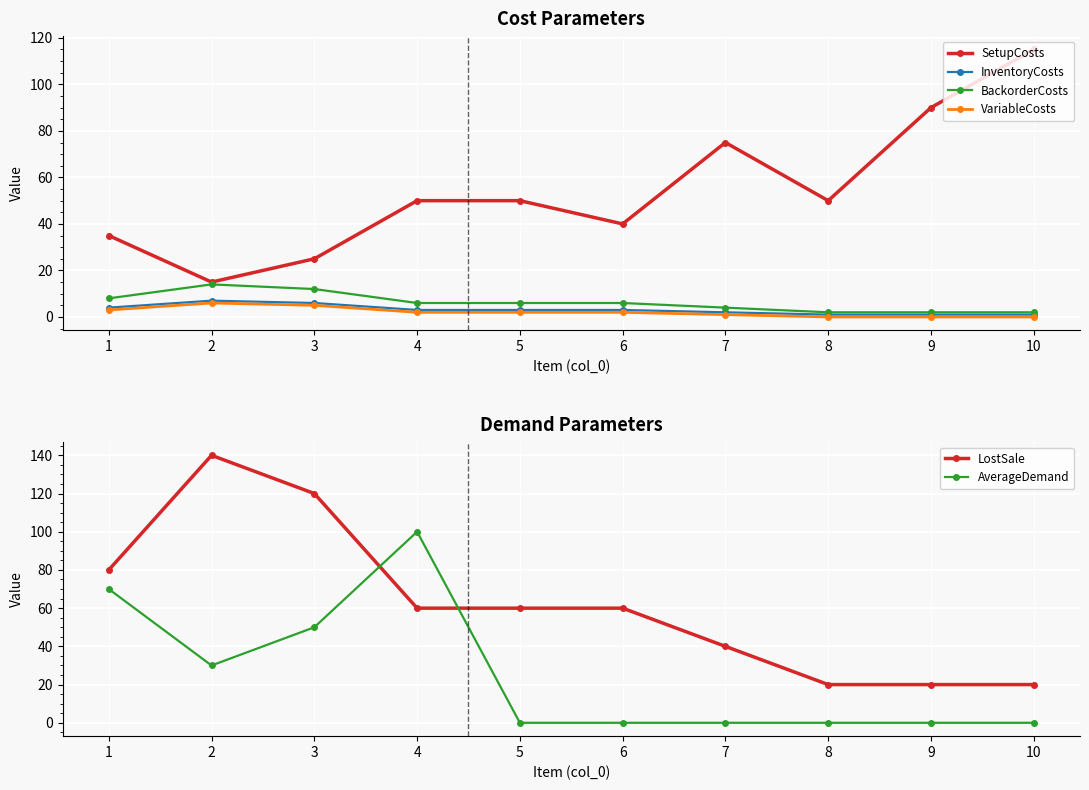

Rank the series by their maximum value, from lowest to highest.

VariableCosts, InventoryCosts, BackorderCosts, AverageDemand, SetupCosts, LostSale